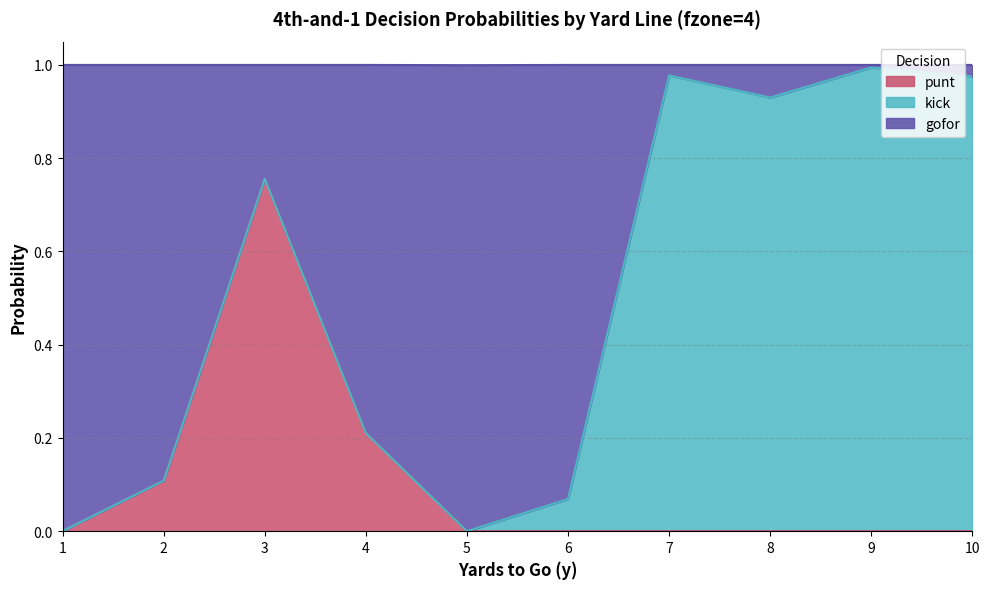

At which label does punt reach its peak?

3